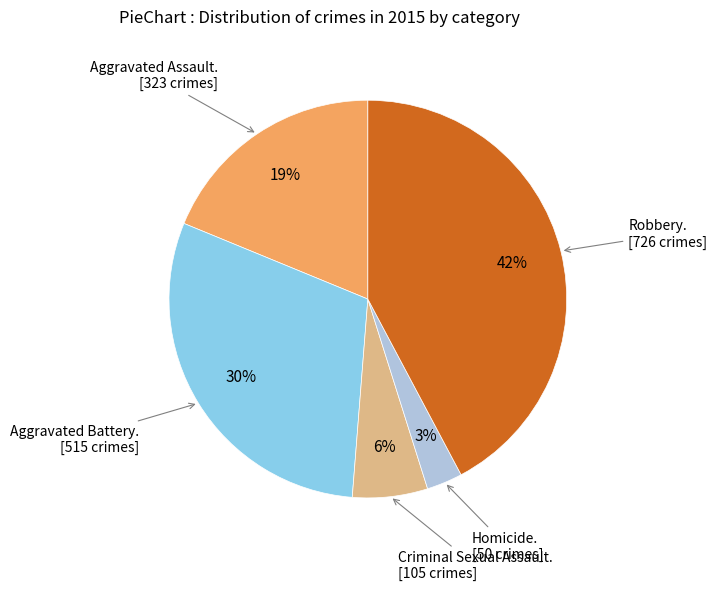

Is there any slice that represents more than half of the pie?

No